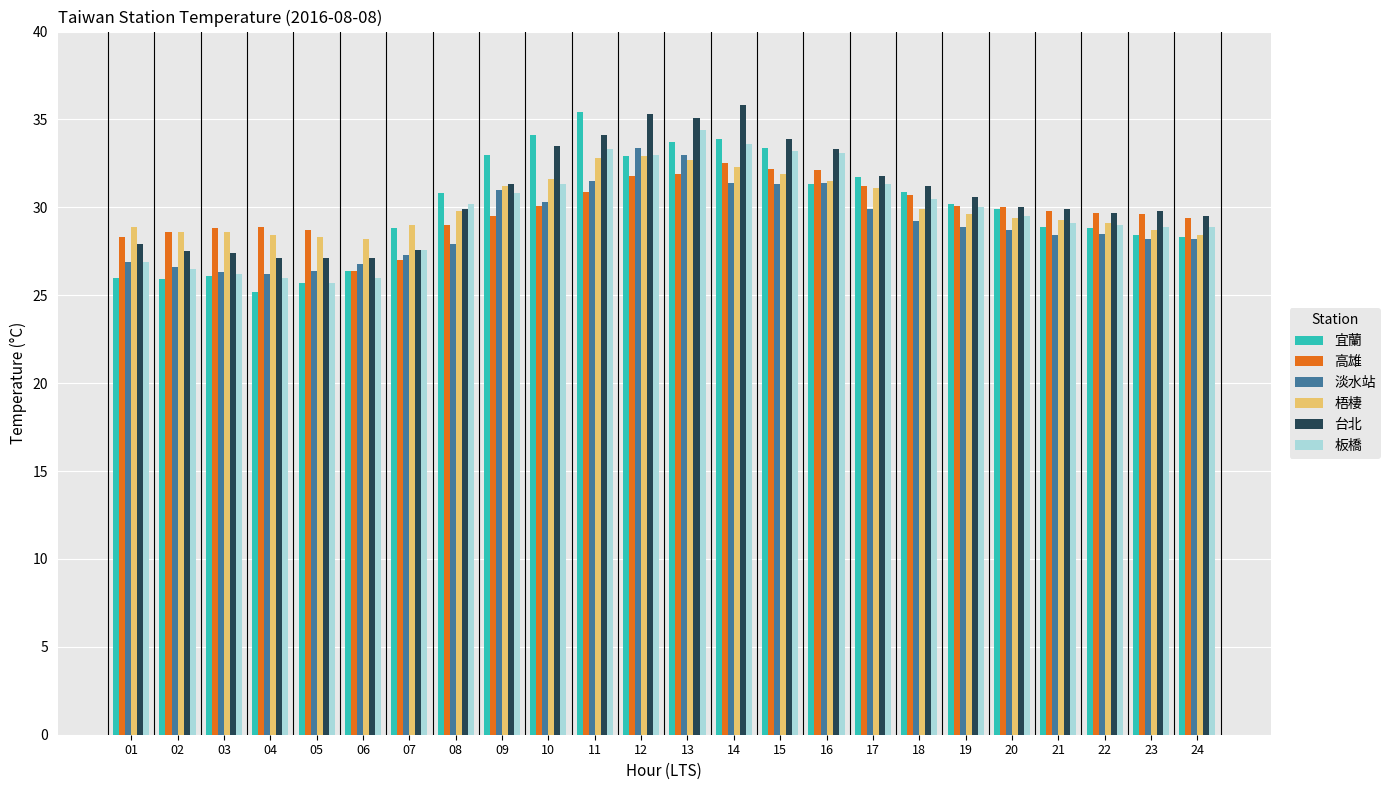

The value of 宜蘭 at 08 is 14.7. True or false?

False